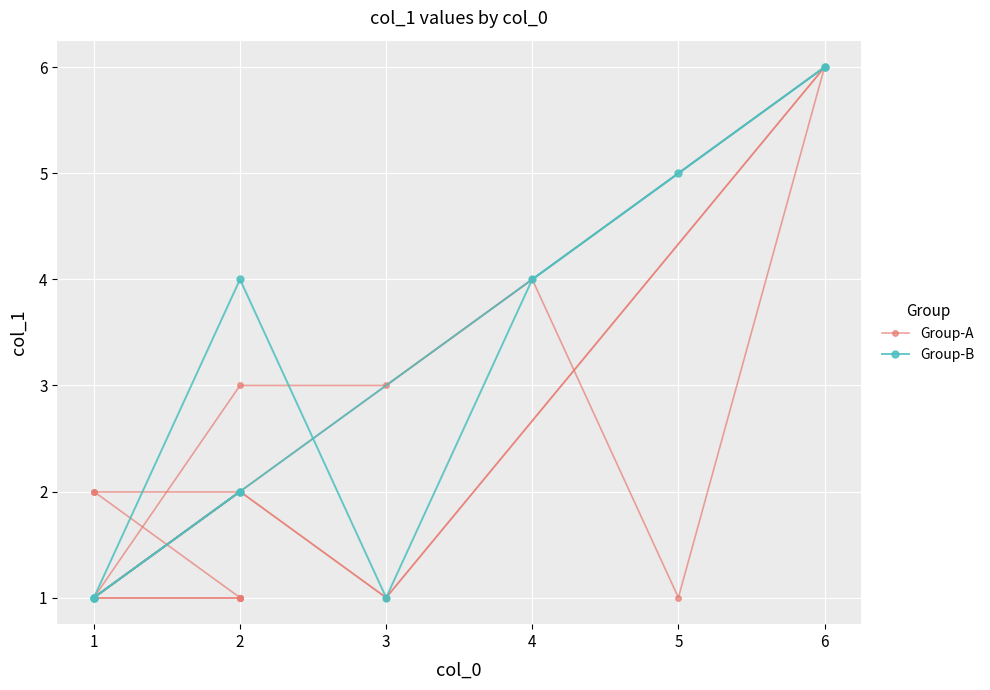

Between 3 and 6, which is larger?

6